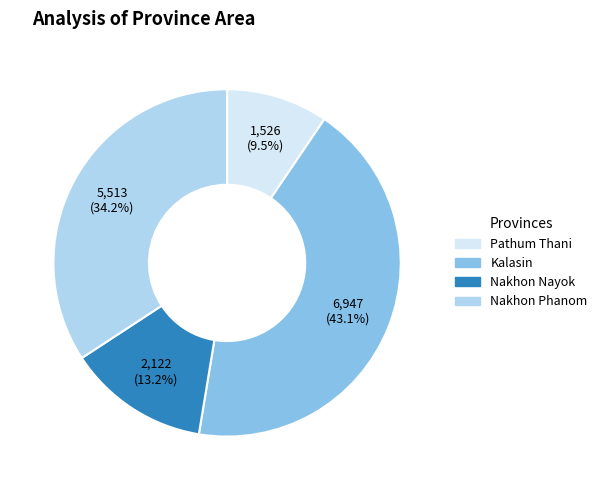

Combined, do Nakhon Phanom and Kalasin account for over 50%?

Yes